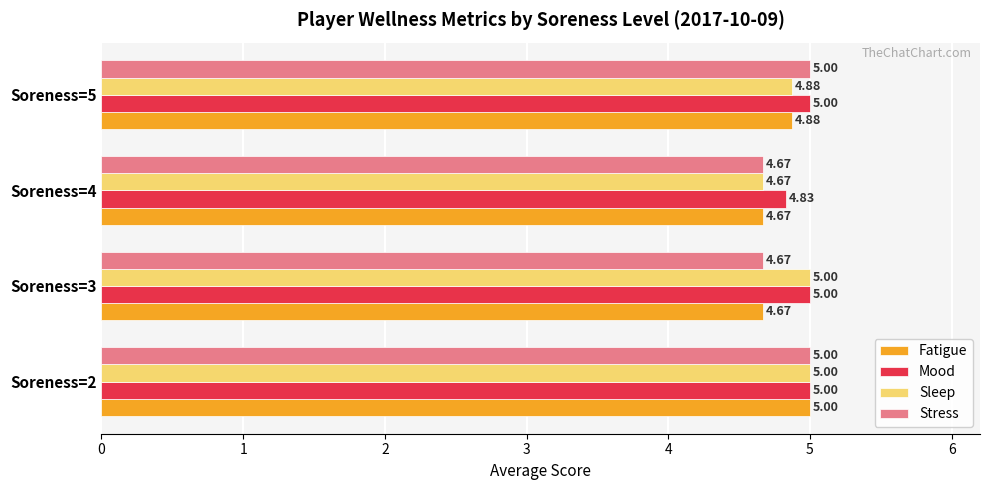

What is the difference between the maximum and minimum values in the Fatigue series?

0.3